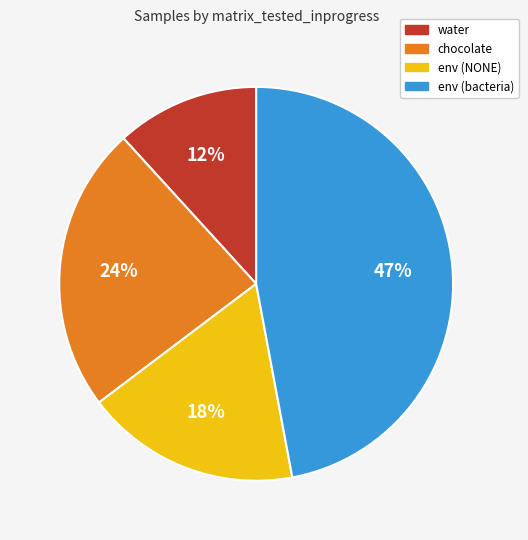

To the nearest percent, what is the difference between the largest and smallest slice percentages?

35%